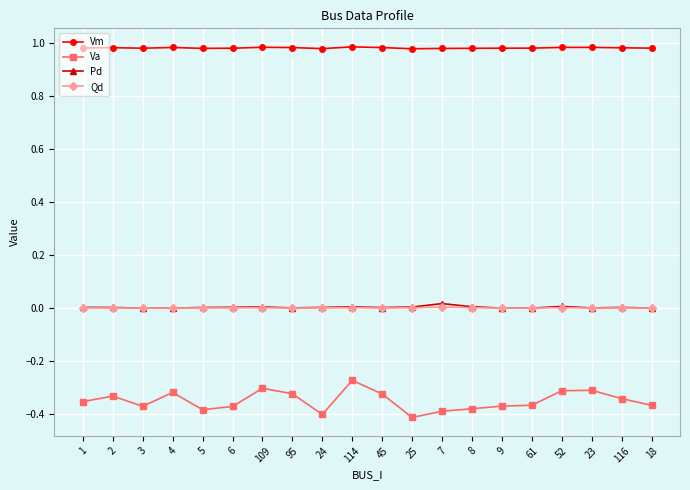

True or false: Pd has more than 1 points higher than both neighbors.

True